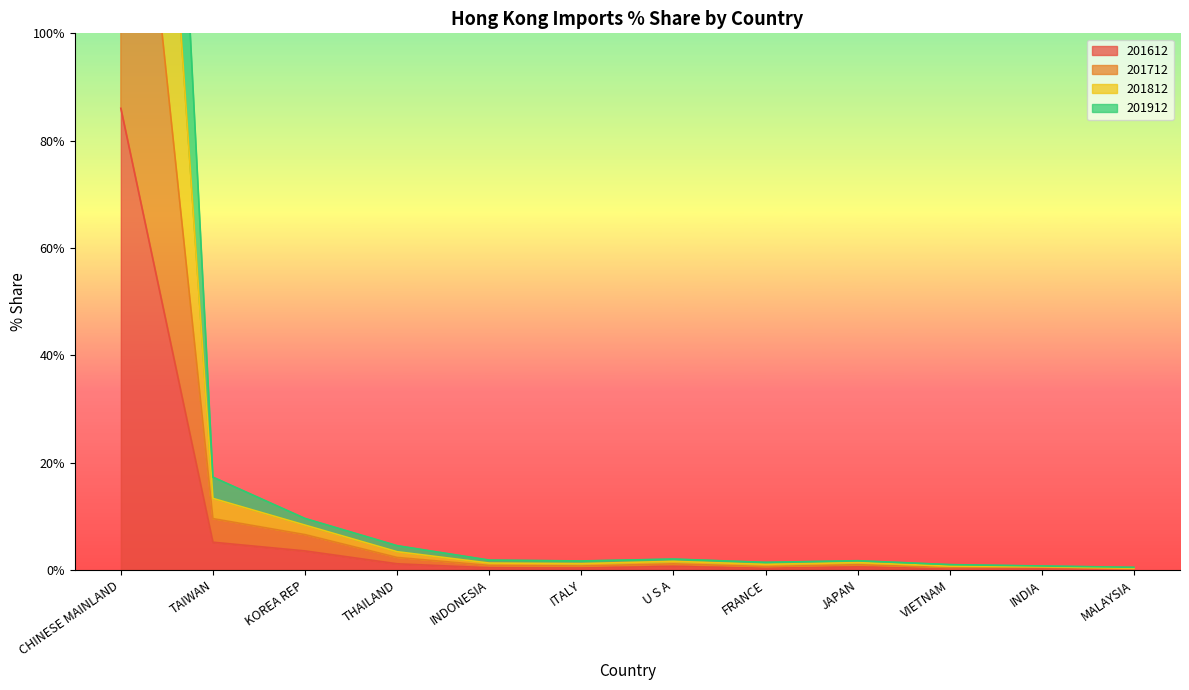

At which category does the chart reach its minimum across all series?

MALAYSIA